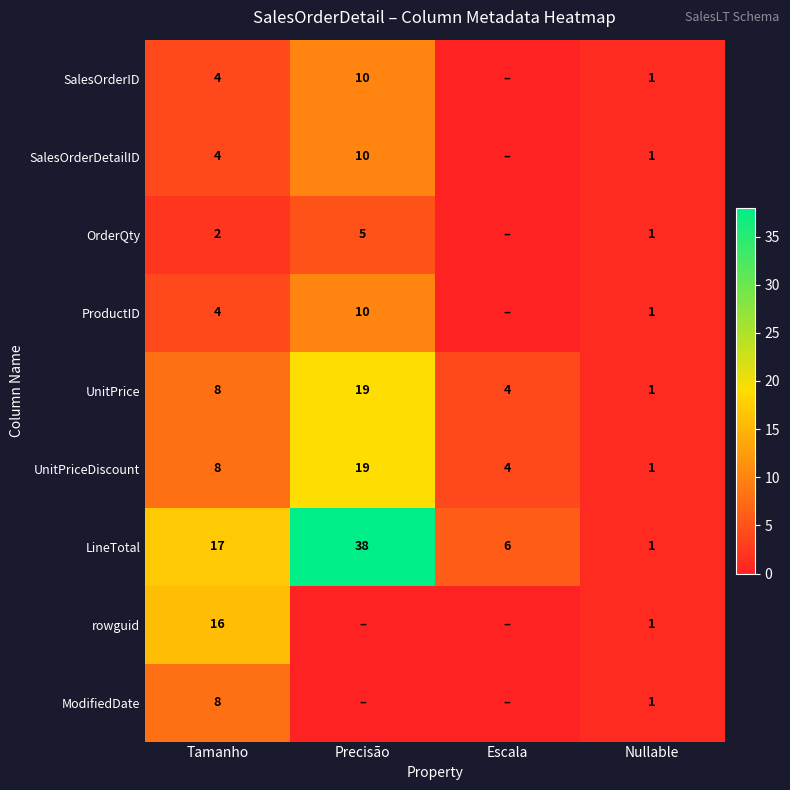

What is the approximate value of LineTotal at Tamanho, to the nearest 5?

15